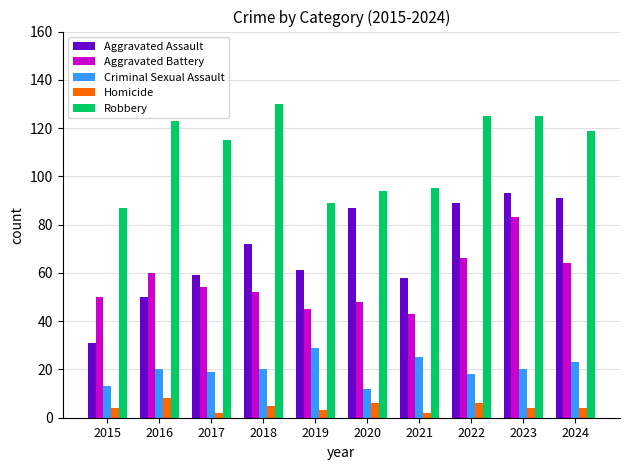

Where does the Robbery series first go above 119?

2016